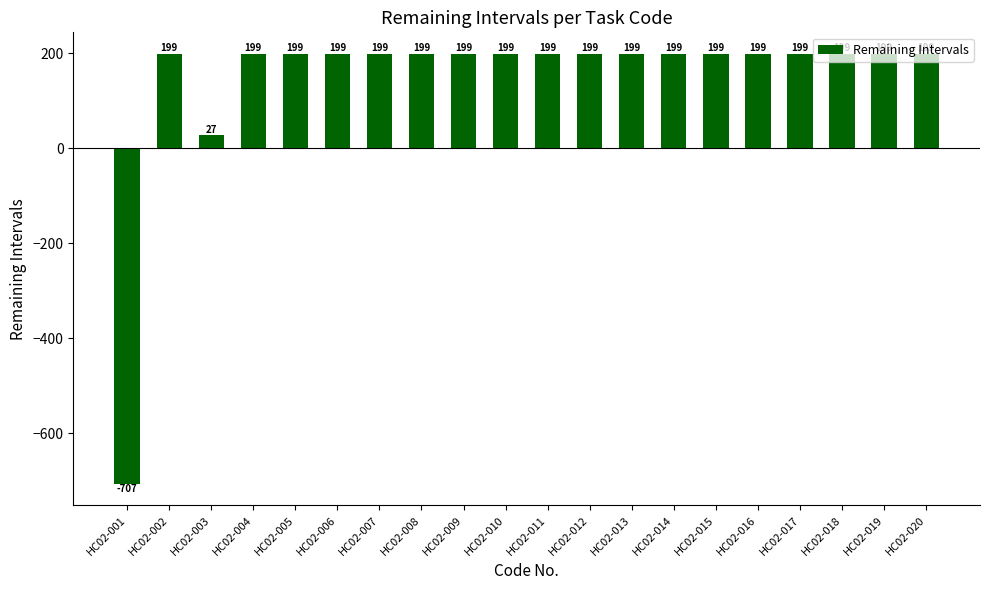

Count the number of data series in this chart.

1